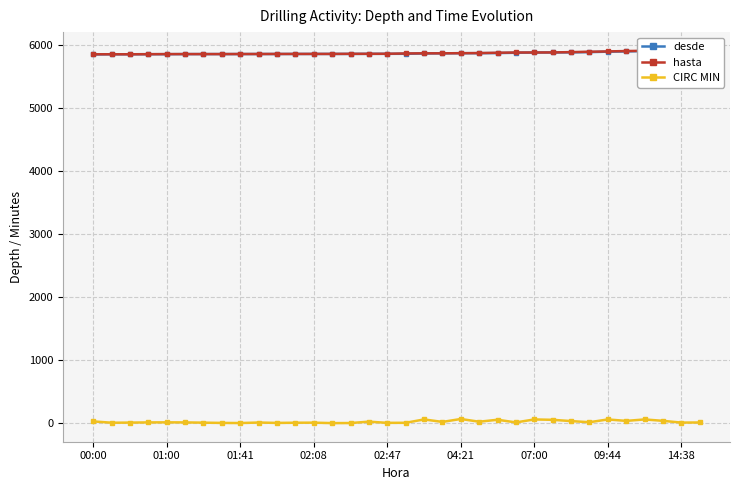

What is the approximate value of desde at 30?

5897.0